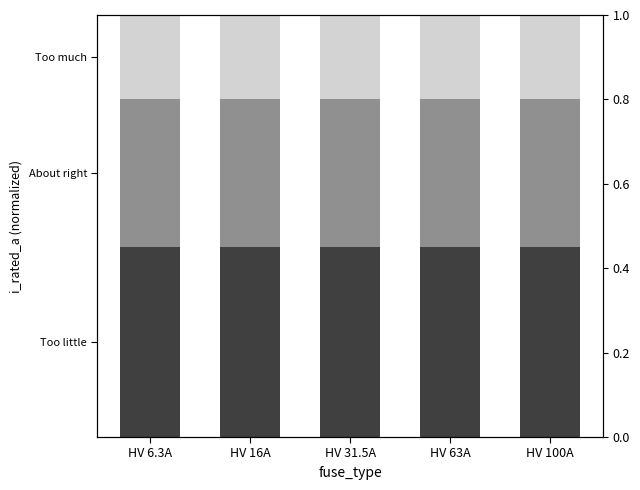

Which category has the highest value in the Too little series?

HV 16A